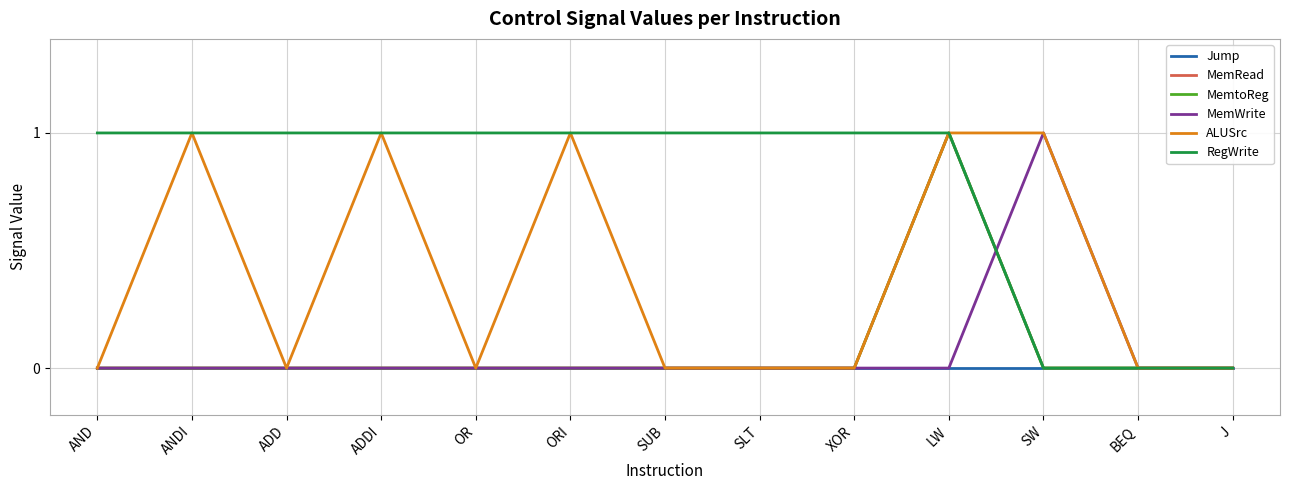

Reading left to right, list all the values displayed in this chart.

Jump: 0	0	0	0	0	0	0	0	0	0	0	0	0
MemRead: 0	0	0	0	0	0	0	0	0	1	0	0	0
MemtoReg: 0	0	0	0	0	0	0	0	0	1	0	0	0
MemWrite: 0	0	0	0	0	0	0	0	0	0	1	0	0
ALUSrc: 0	1	0	1	0	1	0	0	0	1	1	0	0
RegWrite: 1	1	1	1	1	1	1	1	1	1	0	0	0